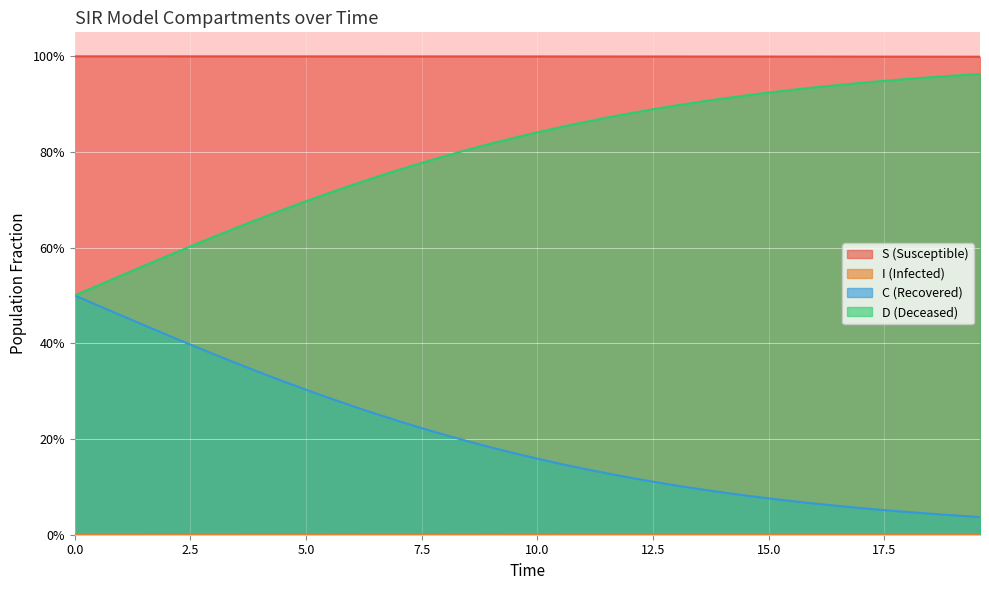

True or false: S and D cross at least once.

False